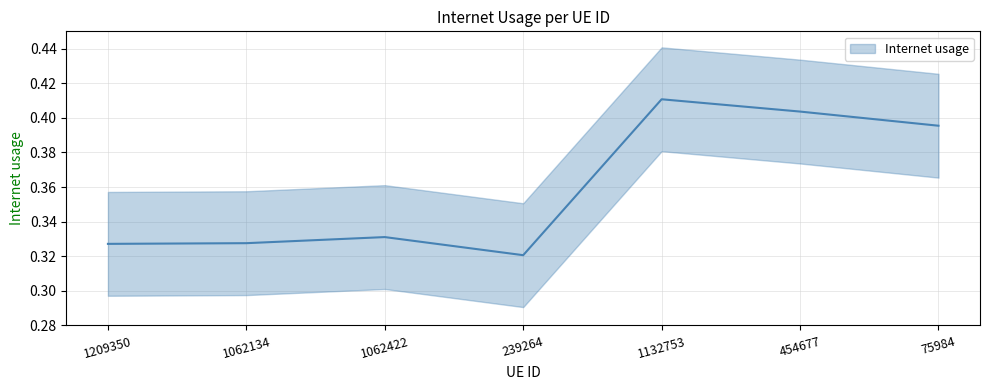

List the labels in order of value, smallest first.

239264, 1209350, 1062134, 1062422, 75984, 454677, 1132753